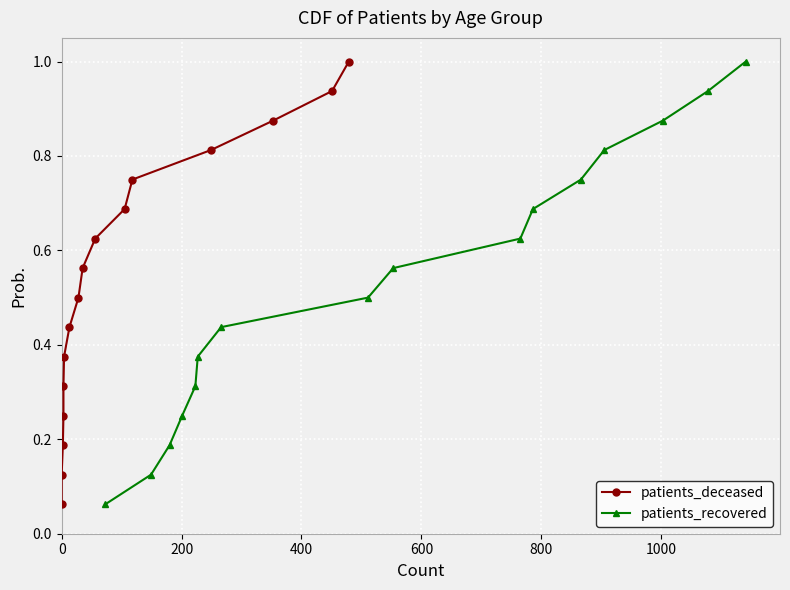

True or false: patients_recovered and patients_deceased intersect in this chart.

False